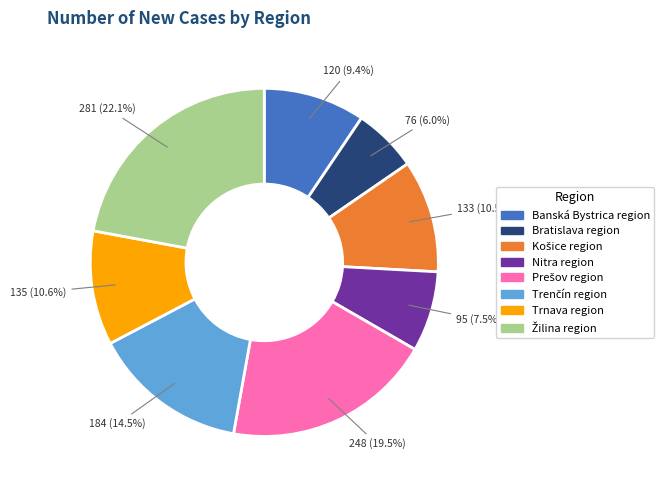

What is the ratio of the value at Nitra region to the value at Trnava region?

0.7